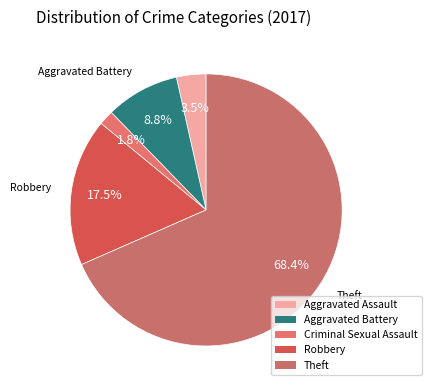

Which category has the smallest portion of the pie?

Criminal Sexual Assault